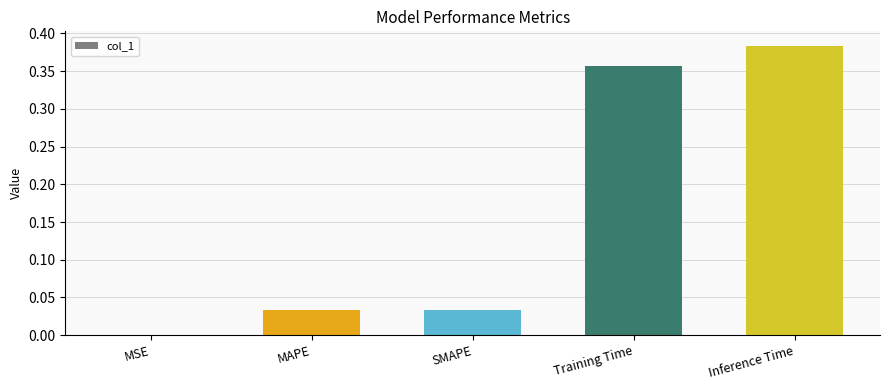

True or false: the data shows 0.7 at Inference Time.

False